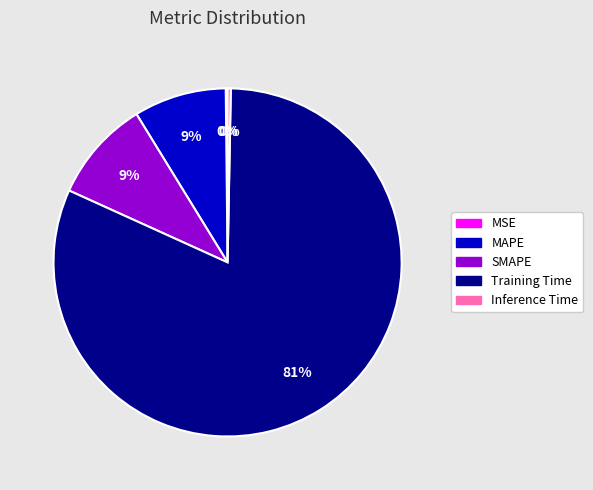

To the nearest percent, what is the combined percentage of Training Time and SMAPE?

91%